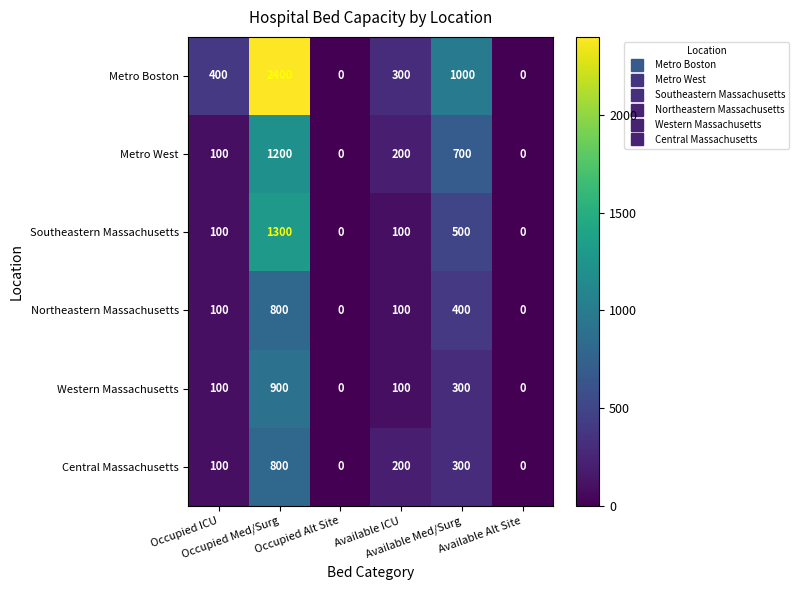

What is the greatest value displayed?

2400